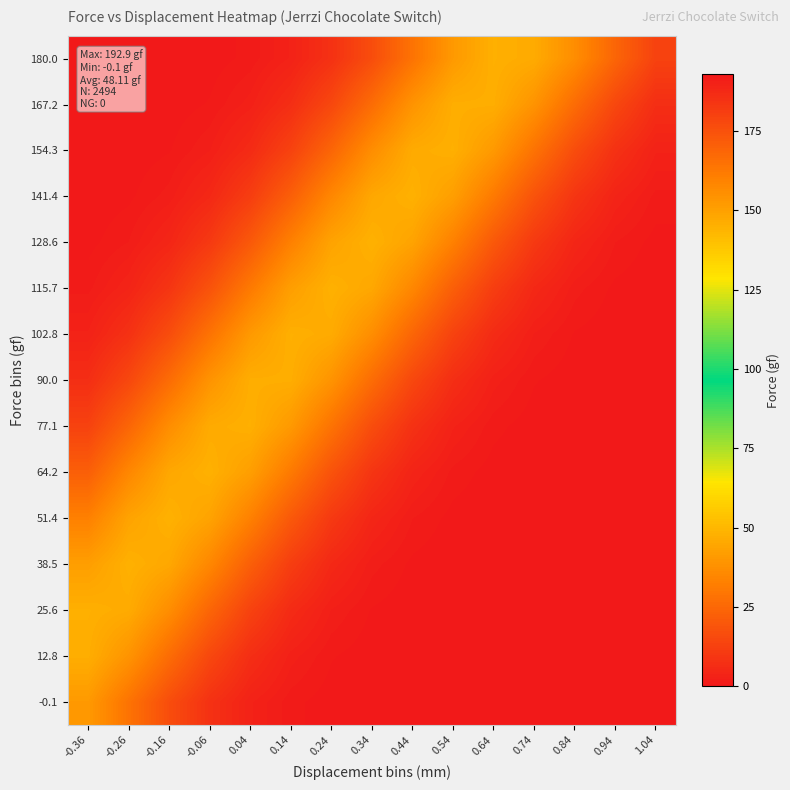

Reading left to right, list all the values displayed in this chart.

-0.1: -0.36=40.6	-0.26=28.5	-0.16=16.6	-0.06=7.9	0.04=3.1	0.14=1.0	0.24=0.3	0.34=0.1	0.44=0.0	0.54=0.0	0.64=0.0	0.74=0.0	0.84=0.0	0.94=0.0	1.04=0.0
12.8: -0.36=47.0	-0.26=38.8	-0.16=26.4	-0.06=14.8	0.04=6.9	0.14=2.6	0.24=0.8	0.34=0.2	0.44=0.0	0.54=0.0	0.64=0.0	0.74=0.0	0.84=0.0	0.94=0.0	1.04=0.0
25.6: -0.36=47.6	-0.26=46.1	-0.16=36.8	-0.06=24.3	0.04=13.2	0.14=5.9	0.24=2.2	0.34=0.7	0.44=0.2	0.54=0.0	0.64=0.0	0.74=0.0	0.84=0.0	0.94=0.0	1.04=0.0
38.5: -0.36=42.2	-0.26=48.0	-0.16=45.0	-0.06=34.8	0.04=22.3	0.14=11.7	0.24=5.1	0.34=1.8	0.44=0.5	0.54=0.1	0.64=0.0	0.74=0.0	0.84=0.0	0.94=0.0	1.04=0.0
51.4: -0.36=32.8	-0.26=43.7	-0.16=48.1	-0.06=43.7	0.04=32.8	0.14=20.3	0.24=10.4	0.34=4.4	0.44=1.5	0.54=0.4	0.64=0.1	0.74=0.0	0.84=0.0	0.94=0.0	1.04=0.0
64.2: -0.36=22.3	-0.26=34.8	-0.16=45.0	-0.06=48.0	0.04=42.2	0.14=30.7	0.24=18.4	0.34=9.1	0.44=3.7	0.54=1.2	0.64=0.3	0.74=0.1	0.84=0.0	0.94=0.0	1.04=0.0
77.1: -0.36=13.2	-0.26=24.3	-0.16=36.8	-0.06=46.1	0.04=47.6	0.14=40.6	0.24=28.5	0.34=16.6	0.44=7.9	0.54=3.1	0.64=1.0	0.74=0.3	0.84=0.1	0.94=0.0	1.04=0.0
90.0: -0.36=6.9	-0.26=14.8	-0.16=26.4	-0.06=38.8	0.04=47.0	0.14=47.0	0.24=38.8	0.34=26.4	0.44=14.8	0.54=6.9	0.64=2.6	0.74=0.8	0.84=0.2	0.94=0.0	1.04=0.0
102.8: -0.36=3.1	-0.26=7.9	-0.16=16.6	-0.06=28.5	0.04=40.6	0.14=47.6	0.24=46.1	0.34=36.8	0.44=24.3	0.54=13.2	0.64=5.9	0.74=2.2	0.84=0.7	0.94=0.2	1.04=0.0
115.7: -0.36=1.2	-0.26=3.7	-0.16=9.1	-0.06=18.4	0.04=30.7	0.14=42.2	0.24=48.0	0.34=45.0	0.44=34.8	0.54=22.3	0.64=11.7	0.74=5.1	0.84=1.8	0.94=0.5	1.04=0.1
128.6: -0.36=0.4	-0.26=1.5	-0.16=4.4	-0.06=10.4	0.04=20.3	0.14=32.8	0.24=43.7	0.34=48.1	0.44=43.7	0.54=32.8	0.64=20.3	0.74=10.4	0.84=4.4	0.94=1.5	1.04=0.4
141.4: -0.36=0.1	-0.26=0.5	-0.16=1.8	-0.06=5.1	0.04=11.7	0.14=22.3	0.24=34.8	0.34=45.0	0.44=48.0	0.54=42.2	0.64=30.7	0.74=18.4	0.84=9.1	0.94=3.7	1.04=1.2
154.3: -0.36=0.0	-0.26=0.2	-0.16=0.7	-0.06=2.2	0.04=5.9	0.14=13.2	0.24=24.3	0.34=36.8	0.44=46.1	0.54=47.6	0.64=40.6	0.74=28.5	0.84=16.6	0.94=7.9	1.04=3.1
167.2: -0.36=0.0	-0.26=0.0	-0.16=0.2	-0.06=0.8	0.04=2.6	0.14=6.9	0.24=14.8	0.34=26.4	0.44=38.8	0.54=47.0	0.64=47.0	0.74=38.8	0.84=26.4	0.94=14.8	1.04=6.9
180.0: -0.36=0.0	-0.26=0.0	-0.16=0.1	-0.06=0.3	0.04=1.0	0.14=3.1	0.24=7.9	0.34=16.6	0.44=28.5	0.54=40.6	0.64=47.6	0.74=46.1	0.84=36.8	0.94=24.3	1.04=13.2